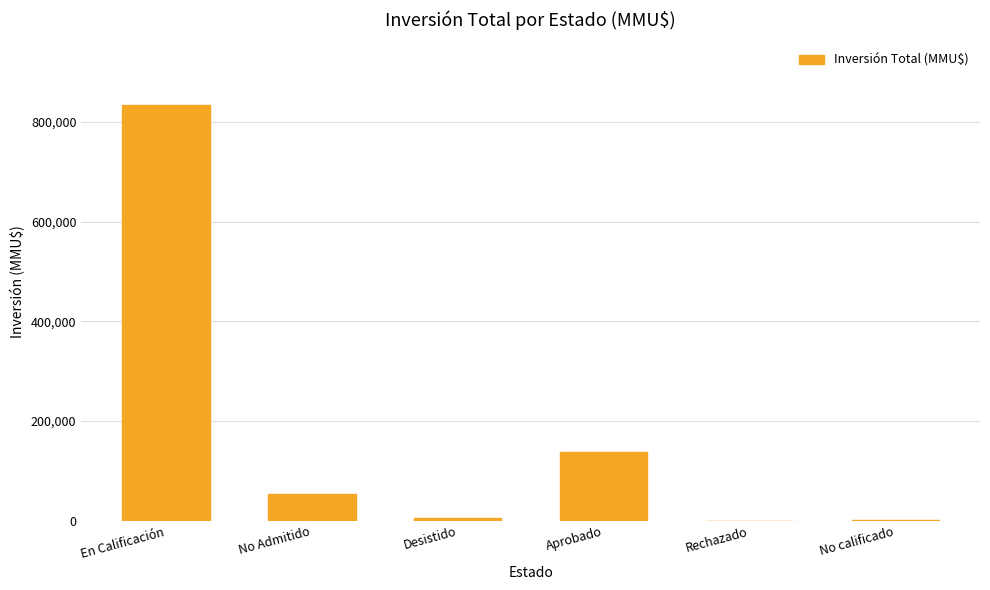

What is the maximum value shown in the chart?

834525